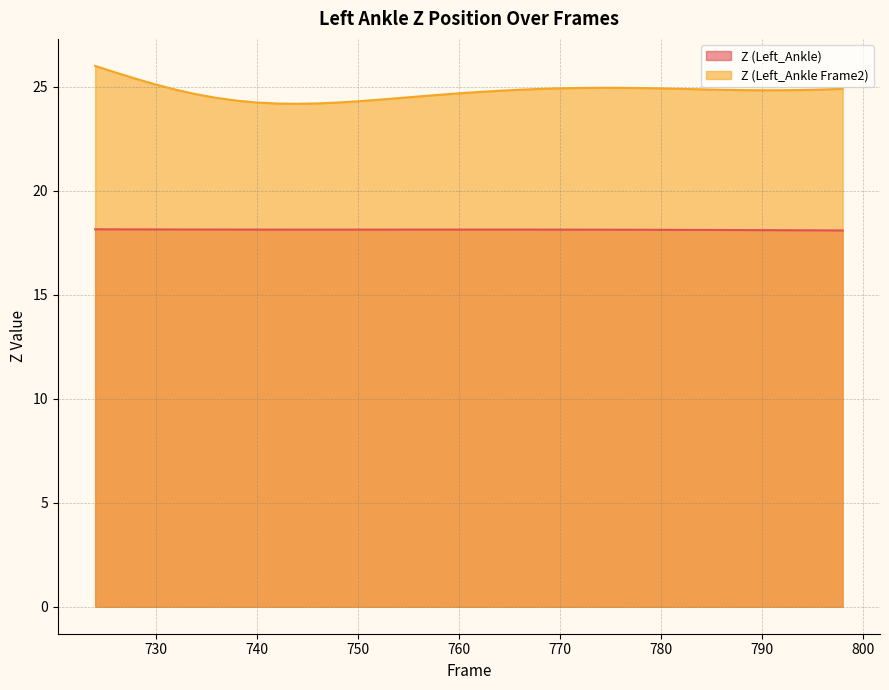

At how many categories does at least one series exceed 19?

38